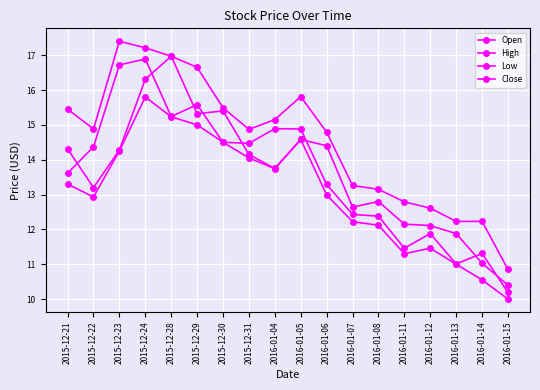

What value does the High series have at 2016-01-05?

15.8